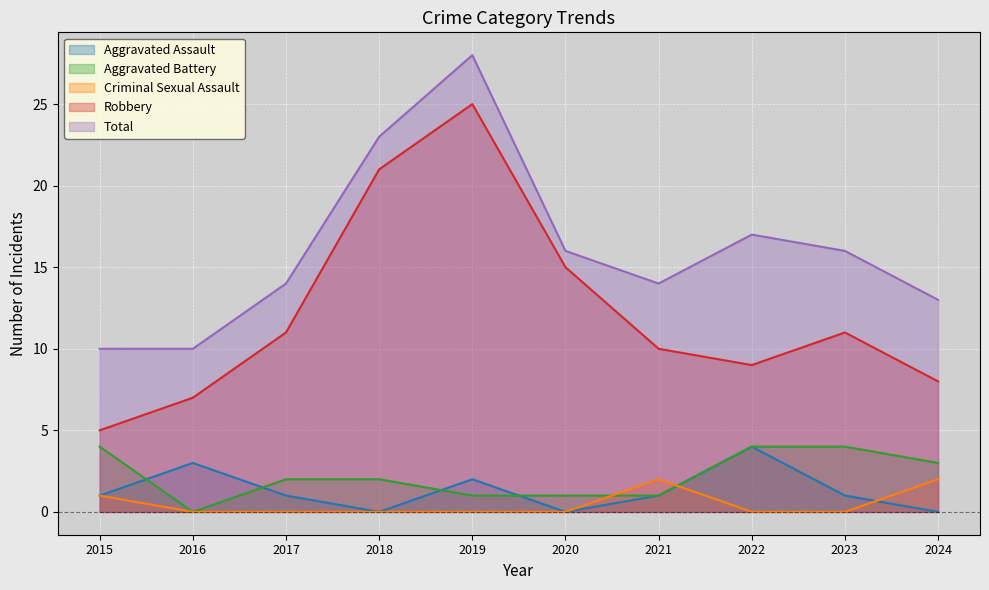

Reading left to right, list all the values displayed in this chart.

Aggravated Assault: 2015=1	2016=3	2017=1	2018=0	2019=2	2020=0	2021=1	2022=4	2023=1	2024=0
Aggravated Battery: 2015=4	2016=0	2017=2	2018=2	2019=1	2020=1	2021=1	2022=4	2023=4	2024=3
Criminal Sexual Assault: 2015=1	2016=0	2017=0	2018=0	2019=0	2020=0	2021=2	2022=0	2023=0	2024=2
Robbery: 2015=5	2016=7	2017=11	2018=21	2019=25	2020=15	2021=10	2022=9	2023=11	2024=8
Total: 2015=10	2016=10	2017=14	2018=23	2019=28	2020=16	2021=14	2022=17	2023=16	2024=13